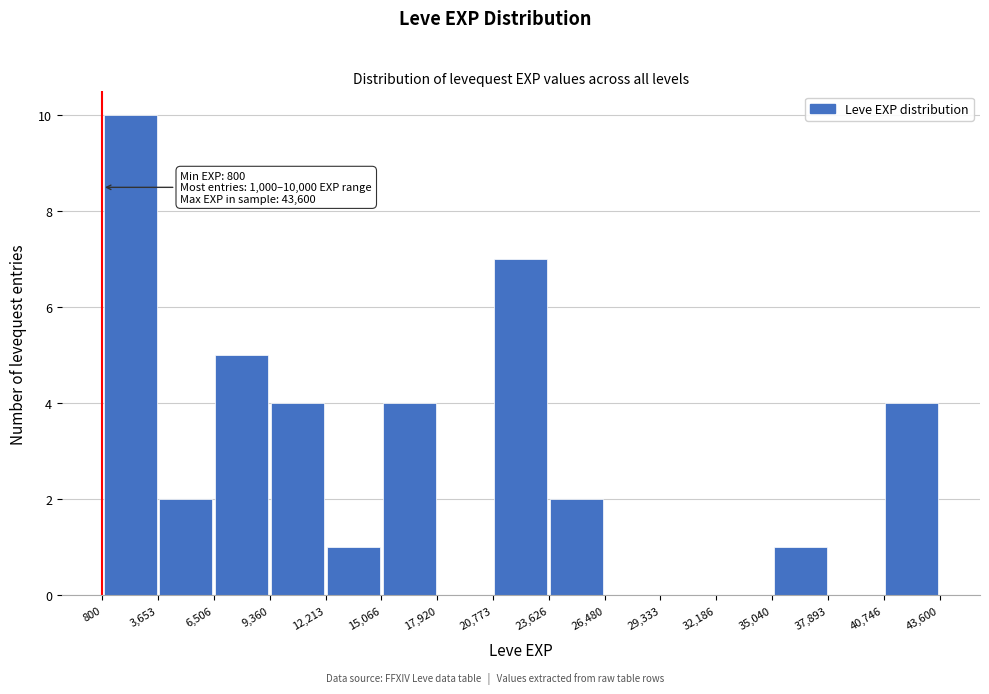

Over which range of the x-axis is the bar tallest?

800 to 3,653